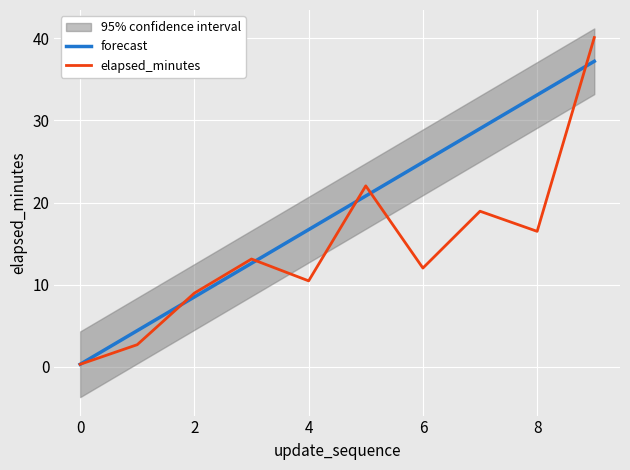

The elapsed_minutes series shows 19.6 at 6. True or false?

False